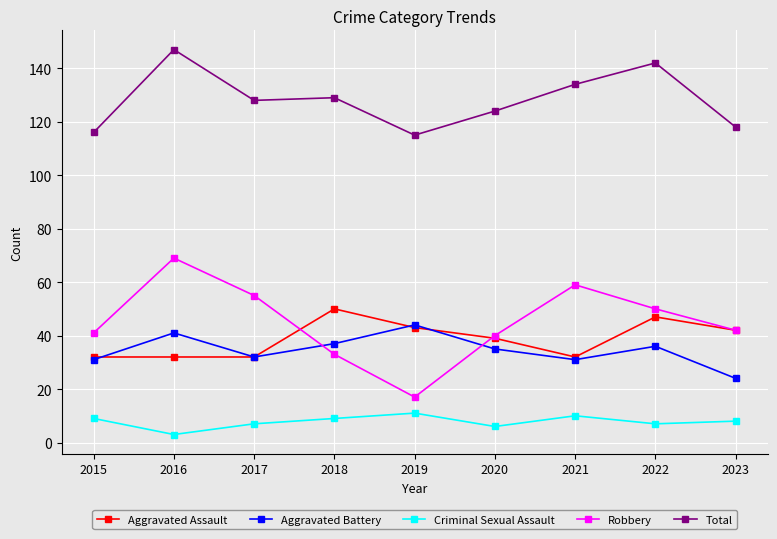

Which series has the widest spread of values?

Robbery